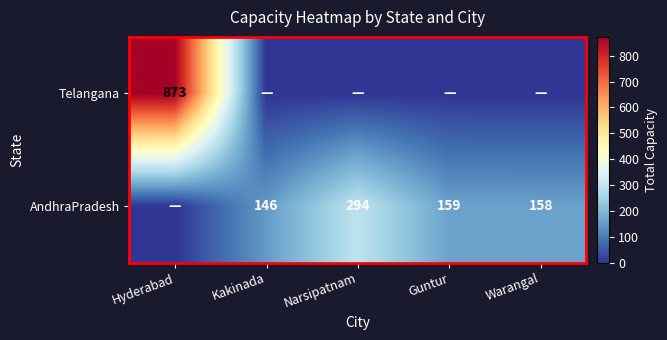

Is it true that Telangana equals 873 at Hyderabad?

True